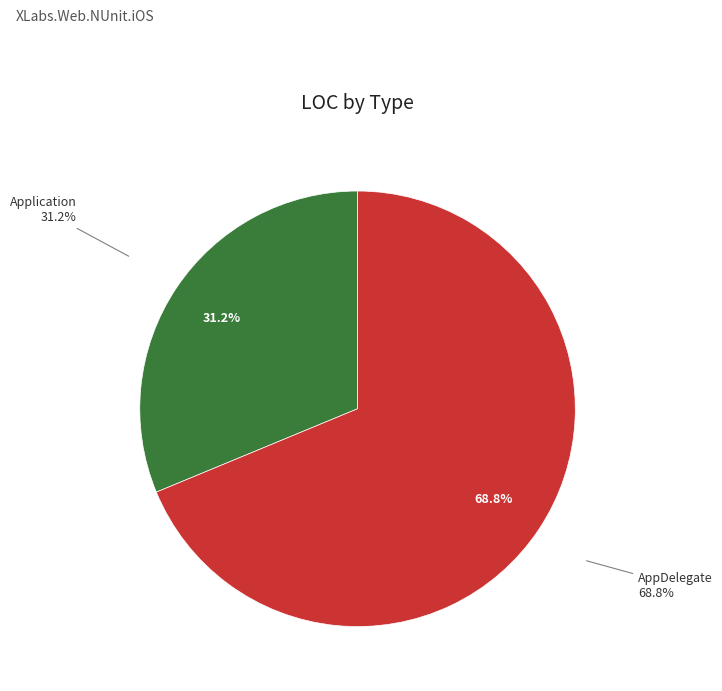

Rank the categories by value from lowest to highest.

Application, AppDelegate